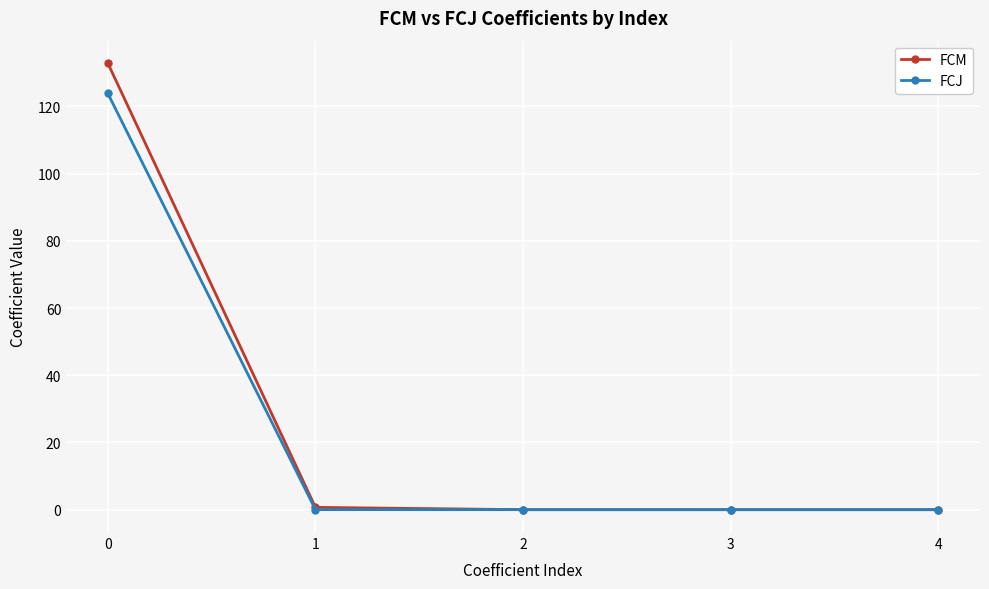

At 0, list the series in order from smallest to largest.

FCJ, FCM